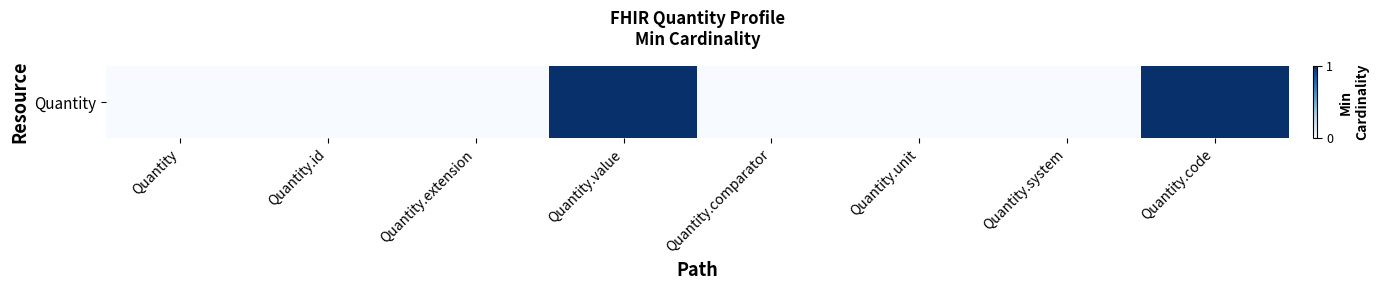

Reading left to right, what are all the values shown in this chart?

0	0	0	1	0	0	0	1